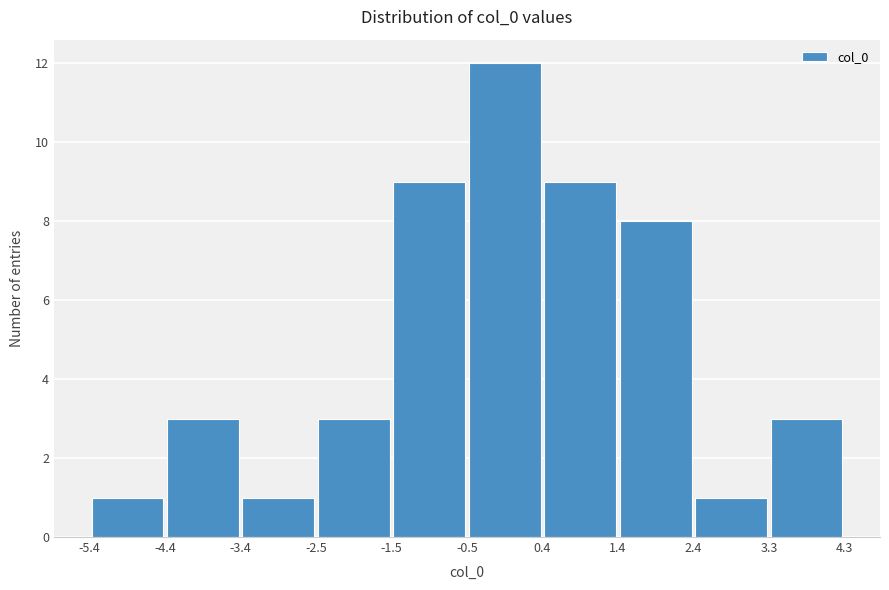

Reading left to right, list every bar in this chart as the range it spans on the x-axis followed by its height. The values are not printed on the chart, so give them approximately, as read against the axis.

-5.4 to -4.4: 1
-4.4 to -3.4: 3
-3.4 to -2.5: 1
-2.5 to -1.5: 3
-1.5 to -0.5: 9
-0.5 to 0.4: 12
0.4 to 1.4: 9
1.4 to 2.4: 8
2.4 to 3.3: 1
3.3 to 4.3: 3